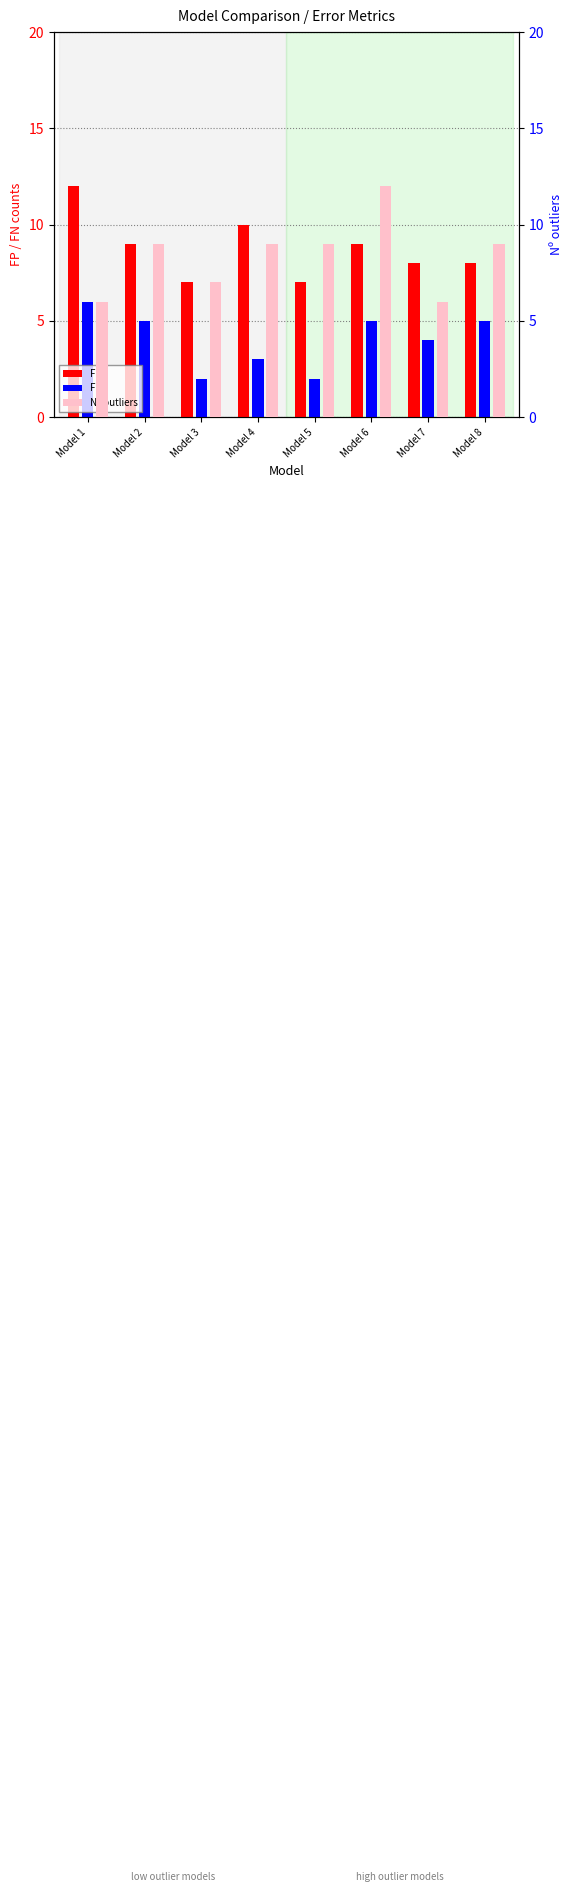

What is the approximate value of Nº outliers at Model 6?

12